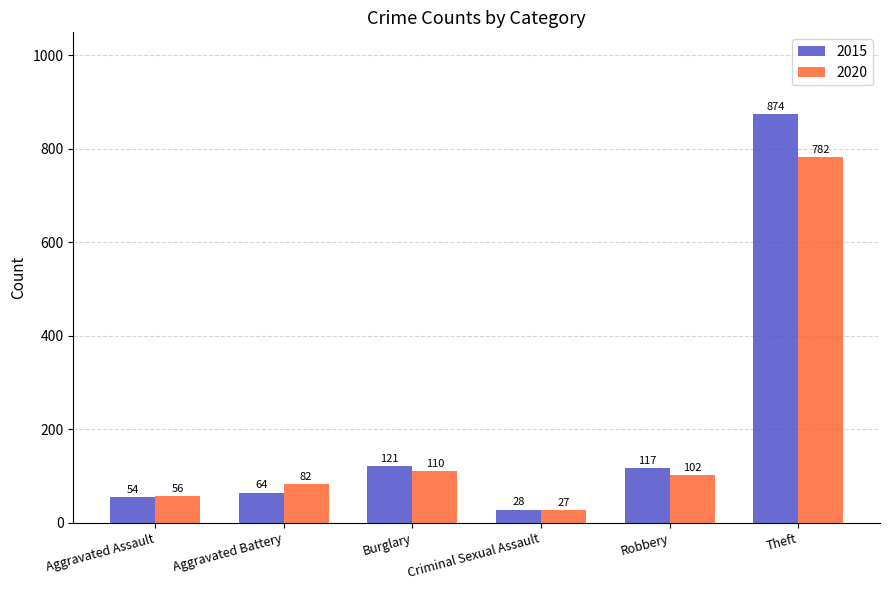

Are the bars grouped side by side (vs. stacked)?

Yes